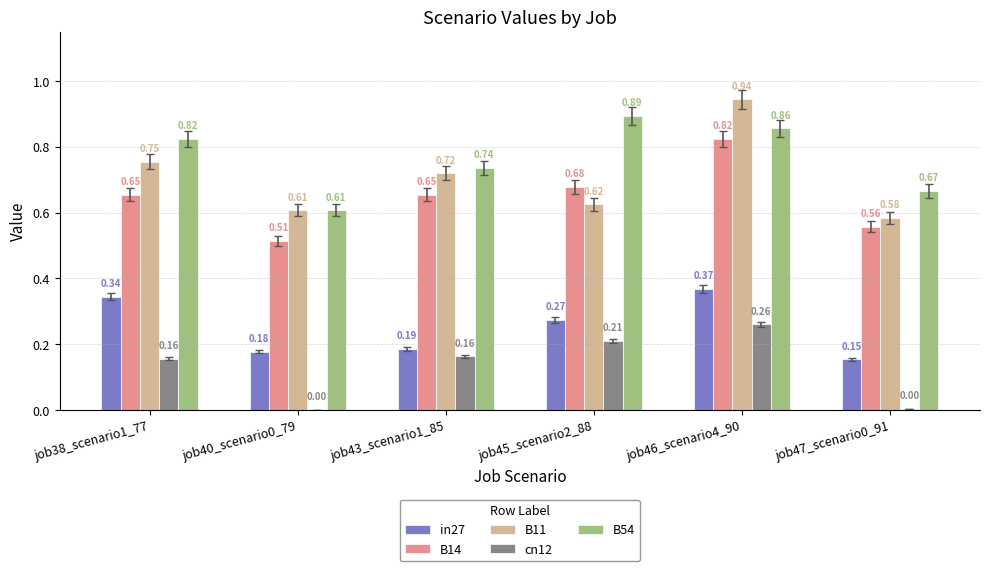

How many series are shown in this chart?

5